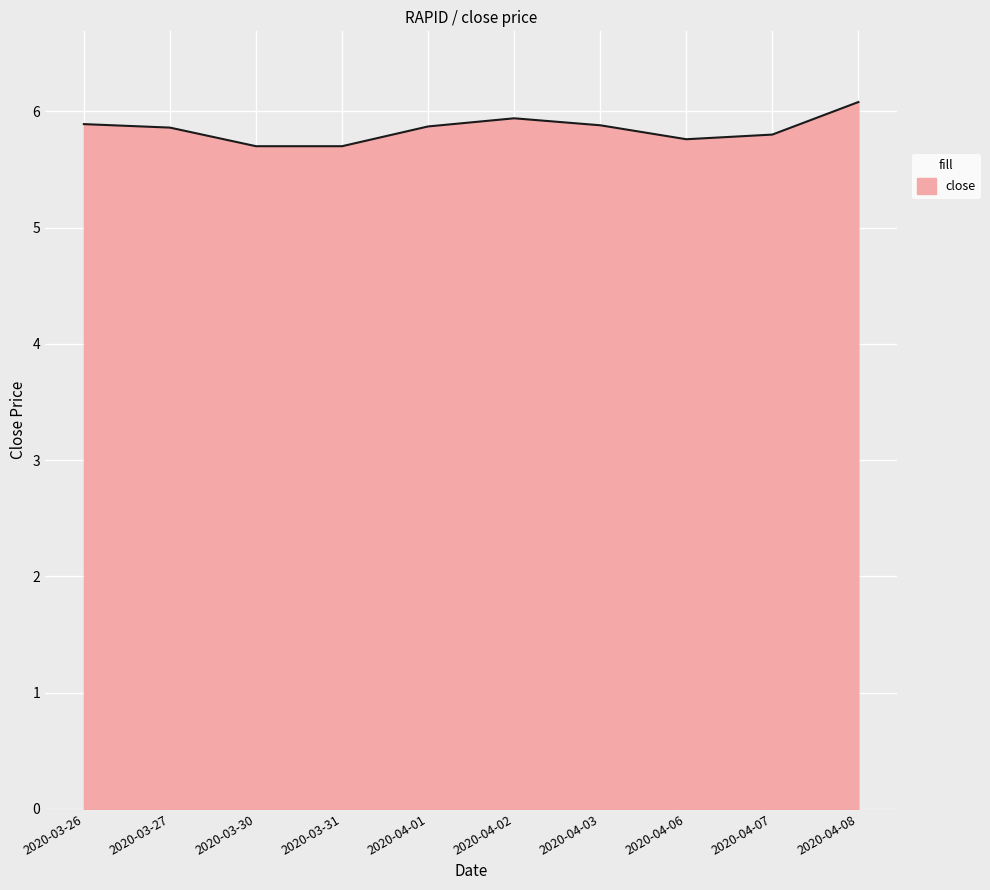

What position from the right is 2020-04-06?

3